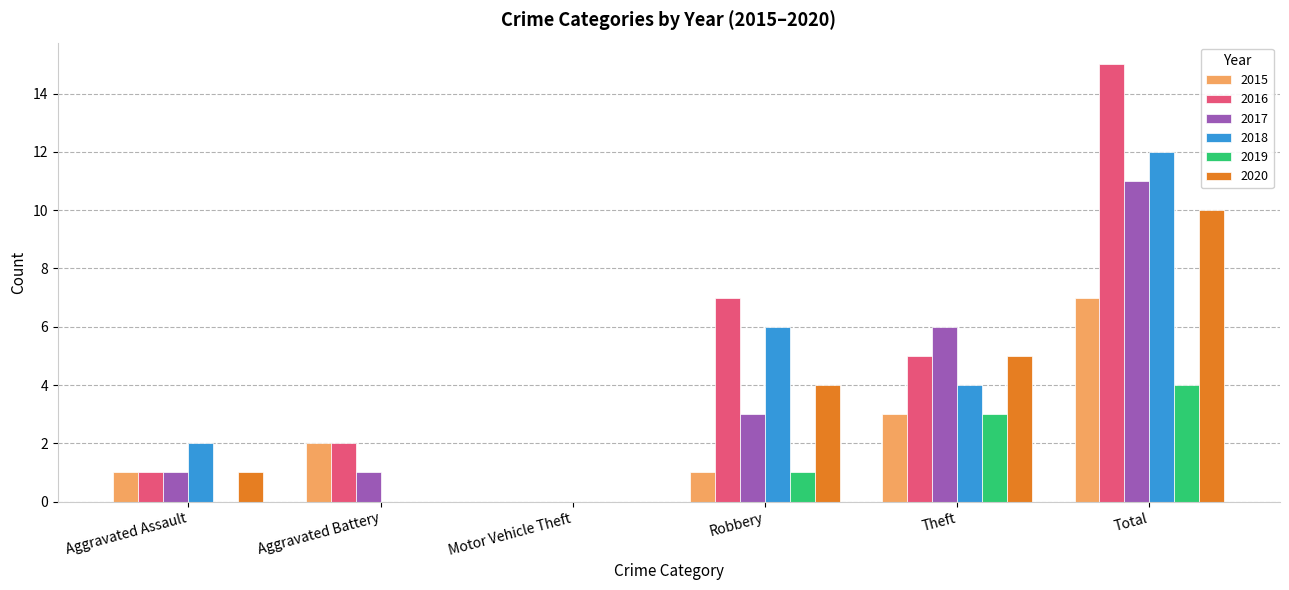

What is the sum of all 2020 values?

20